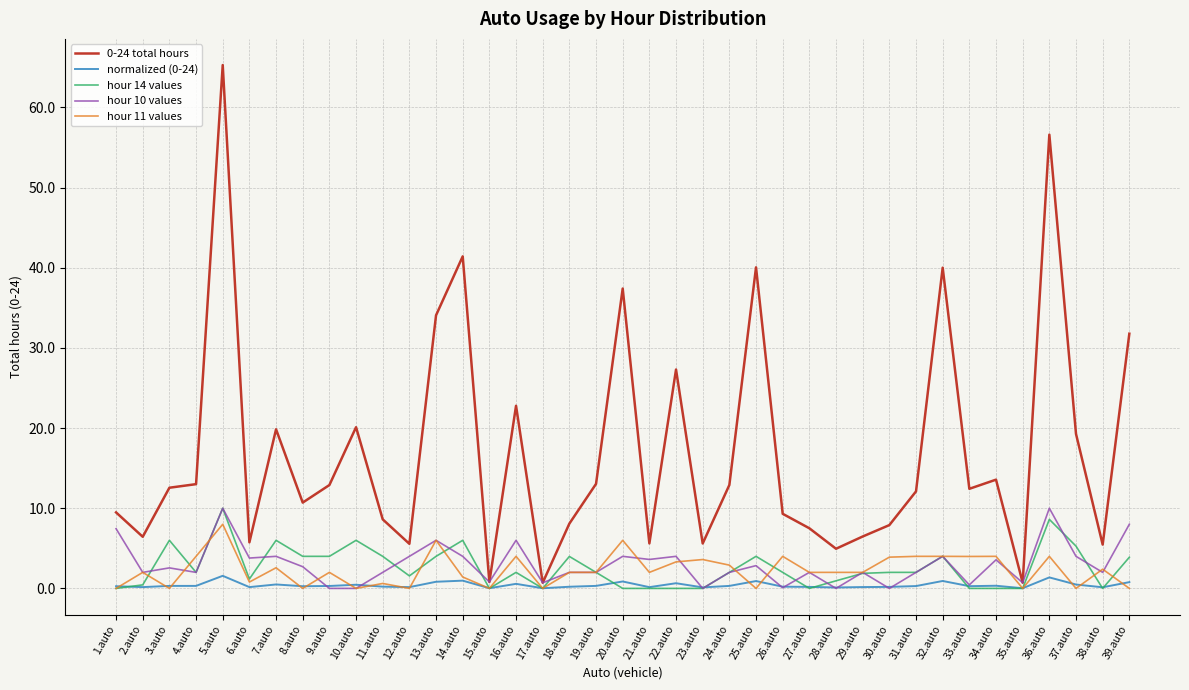

At which category is the sum across all series the highest?

5.auto